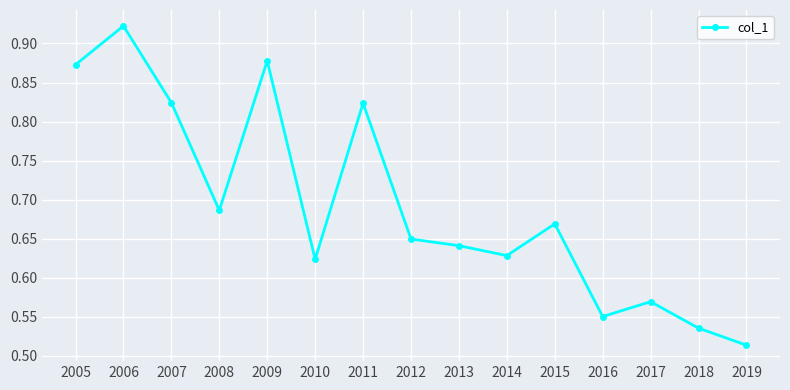

True or false: the data shows 0.4 at 2015.

False